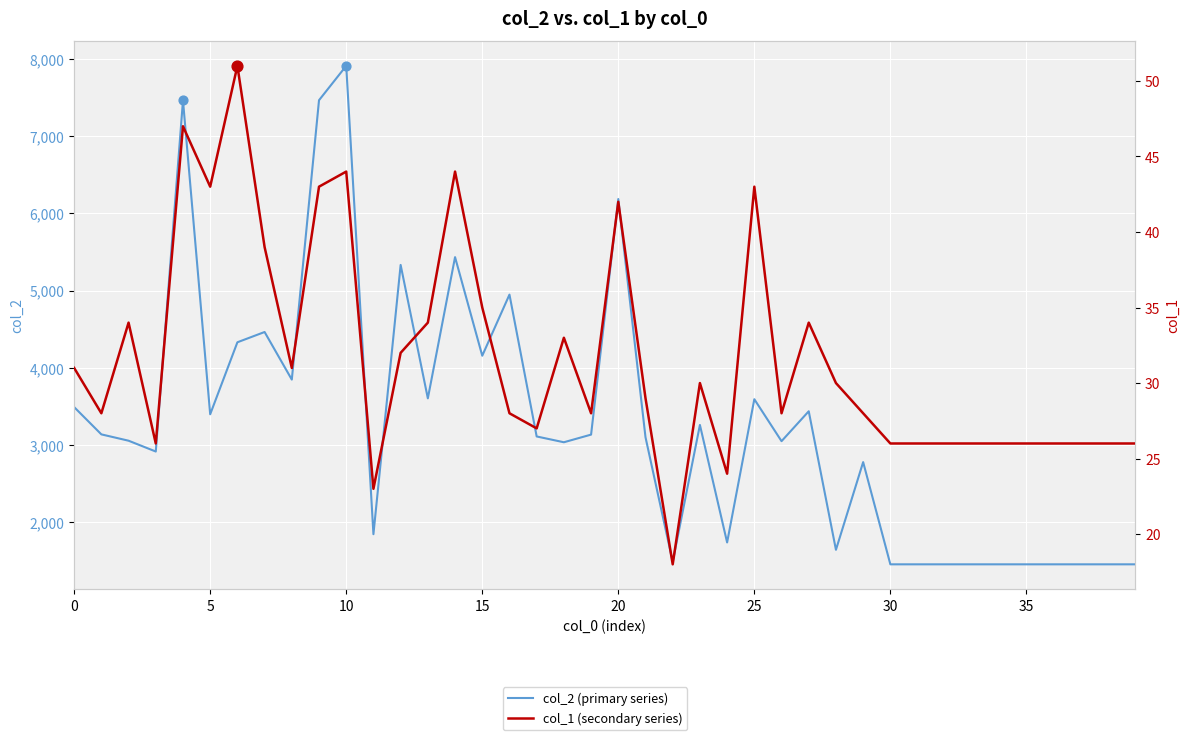

What are all the series names shown in the legend?

col_2 (primary series), col_1 (secondary series)